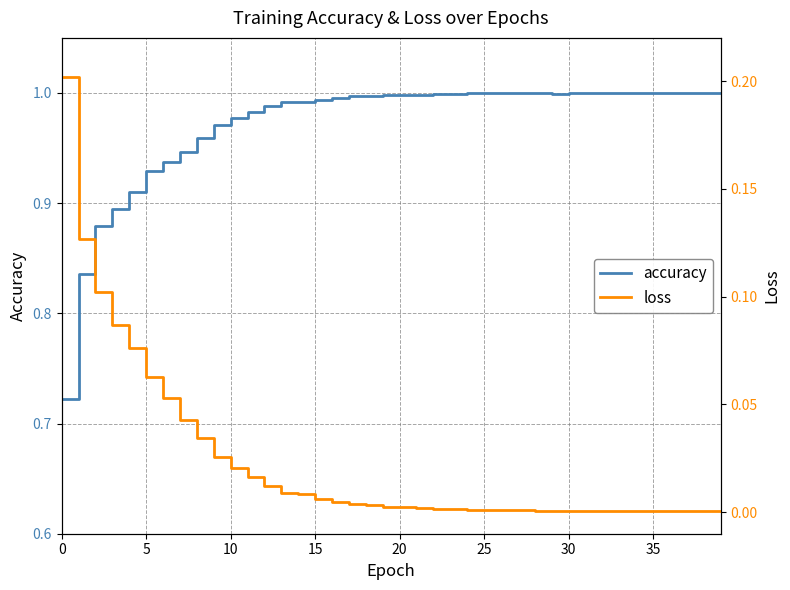

At which category is the sum across all series the highest?

17